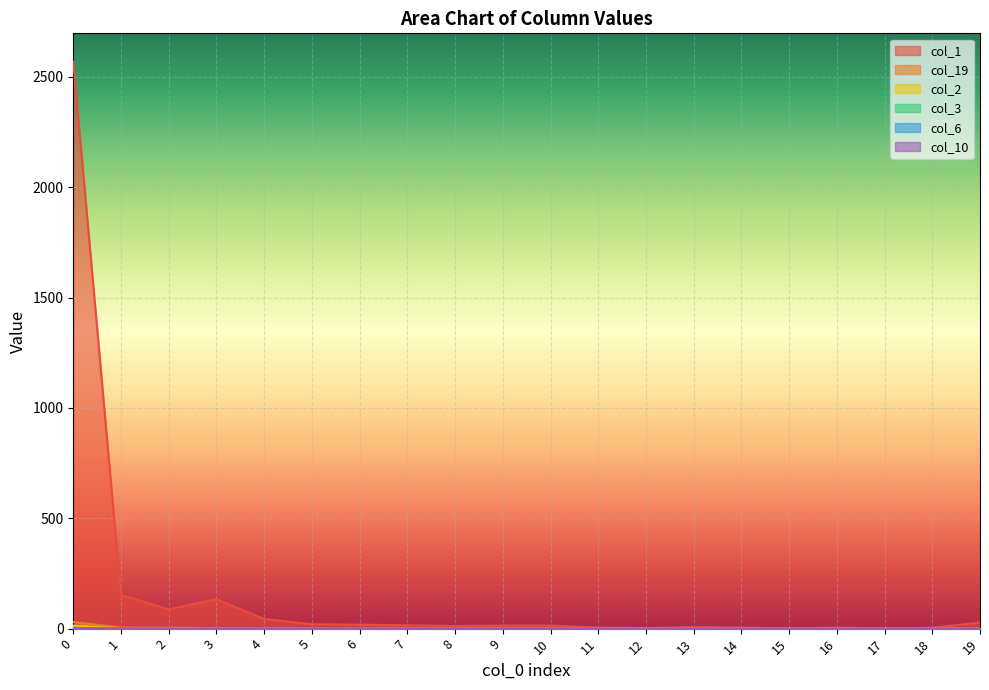

Which series has the largest range (max minus min)?

col_1